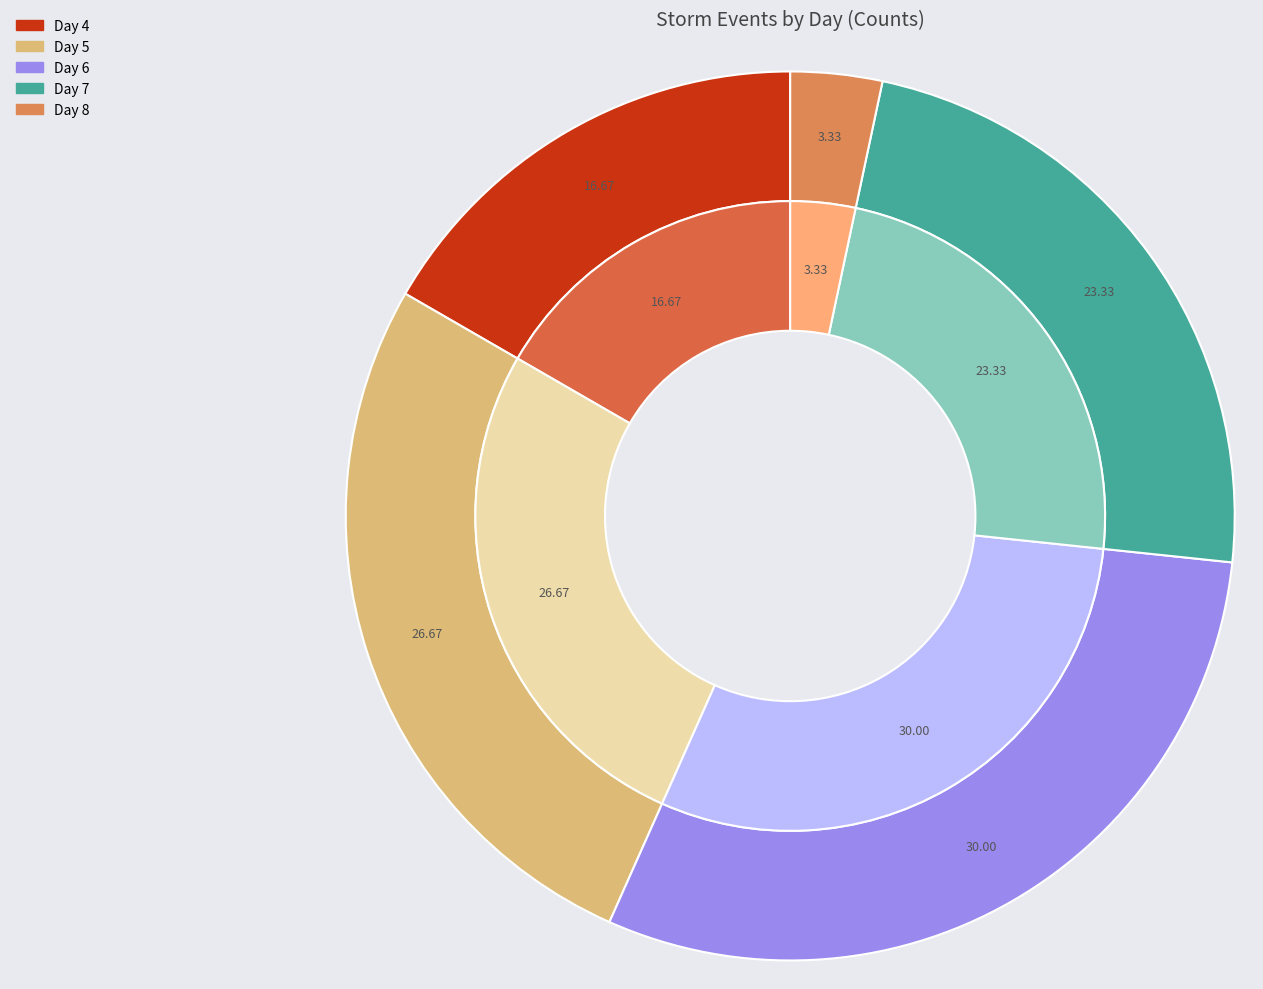

Rank the categories by value from highest to lowest.

6, 5, 7, 4, 8